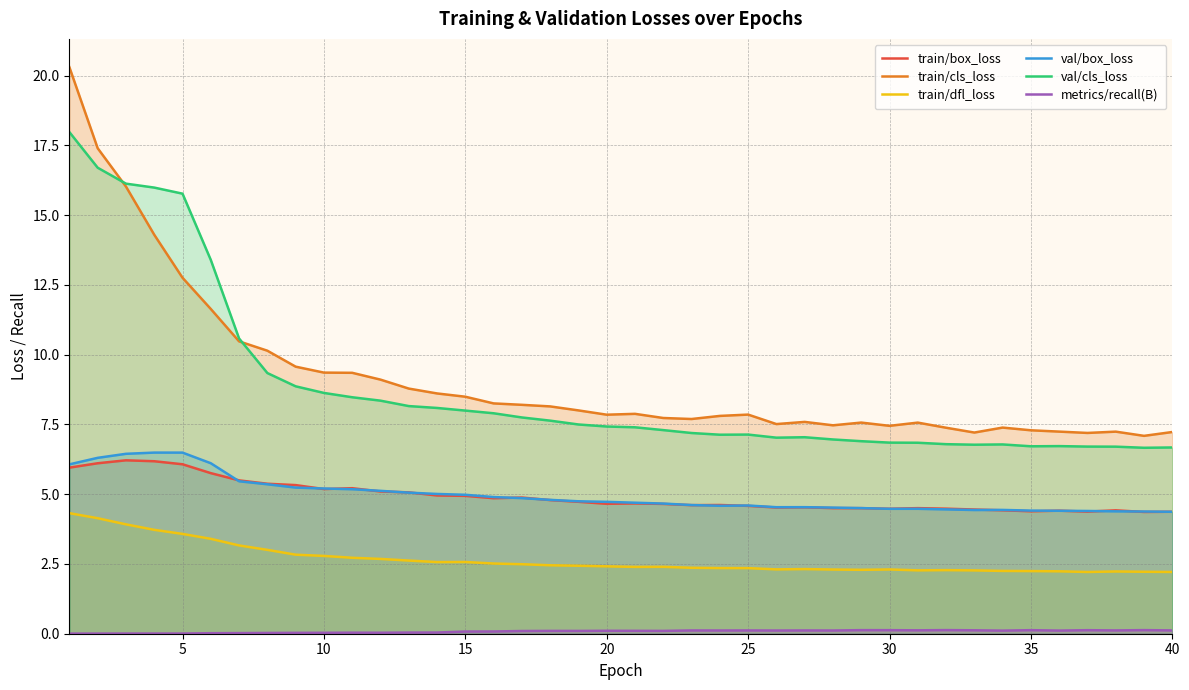

What is the minimum value for val/box_loss?

4.4